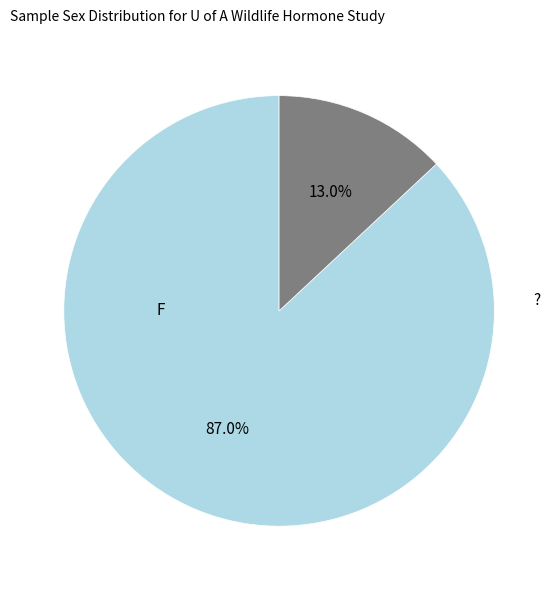

Is there any slice that represents more than half of the pie?

Yes